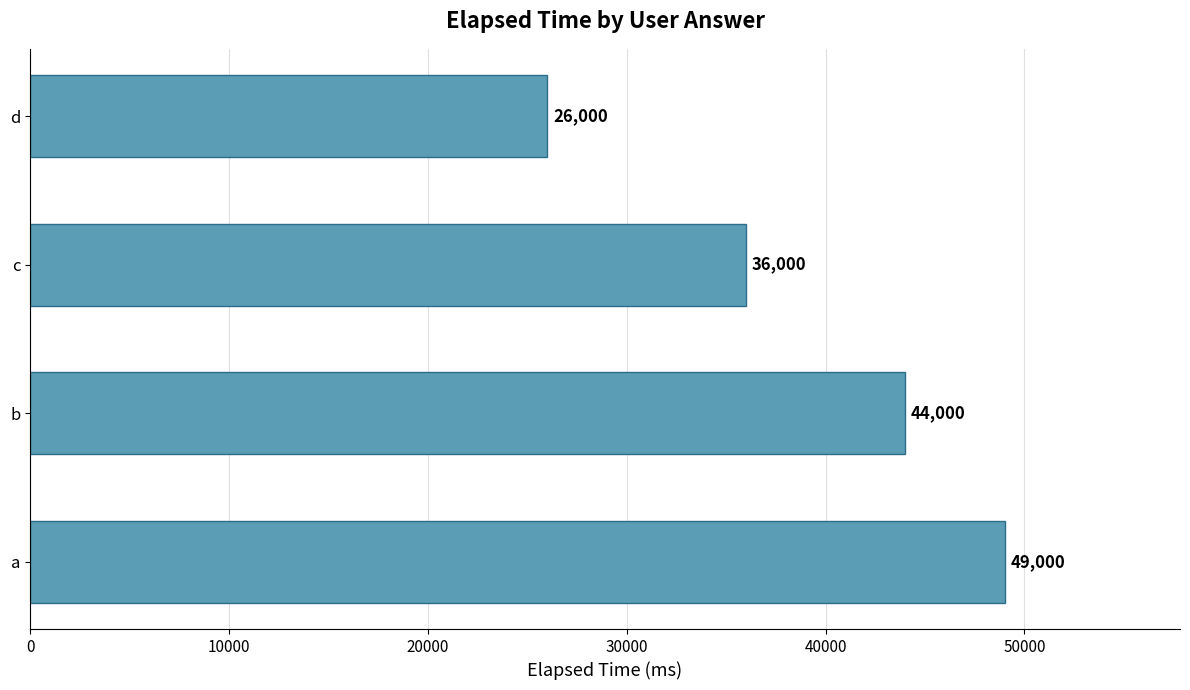

How many data points are less than 44000?

2